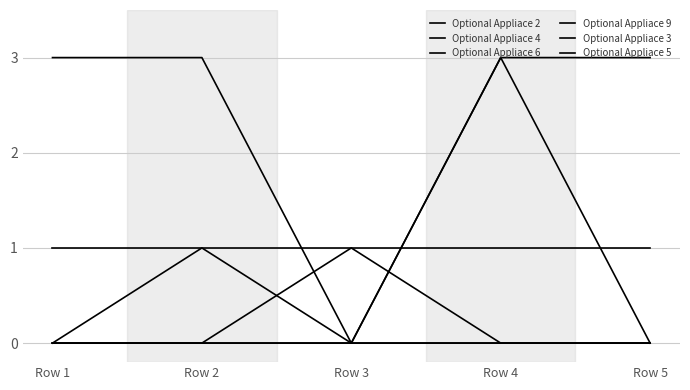

What is the greatest value displayed?

3